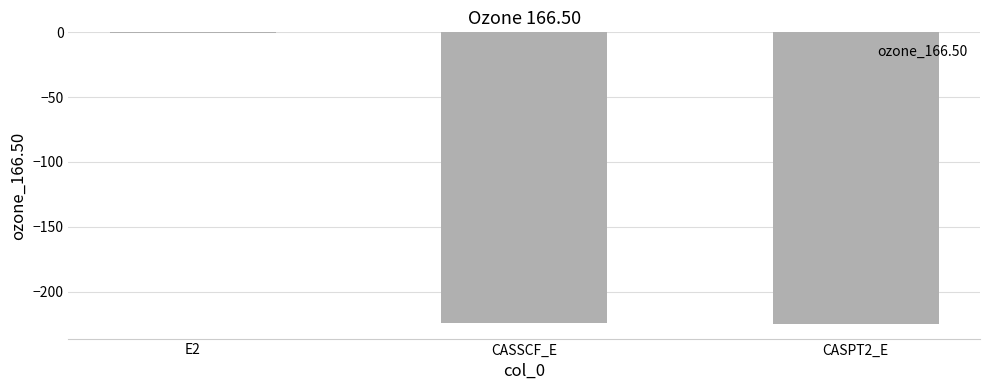

At which category does the chart reach its peak across all series?

E2